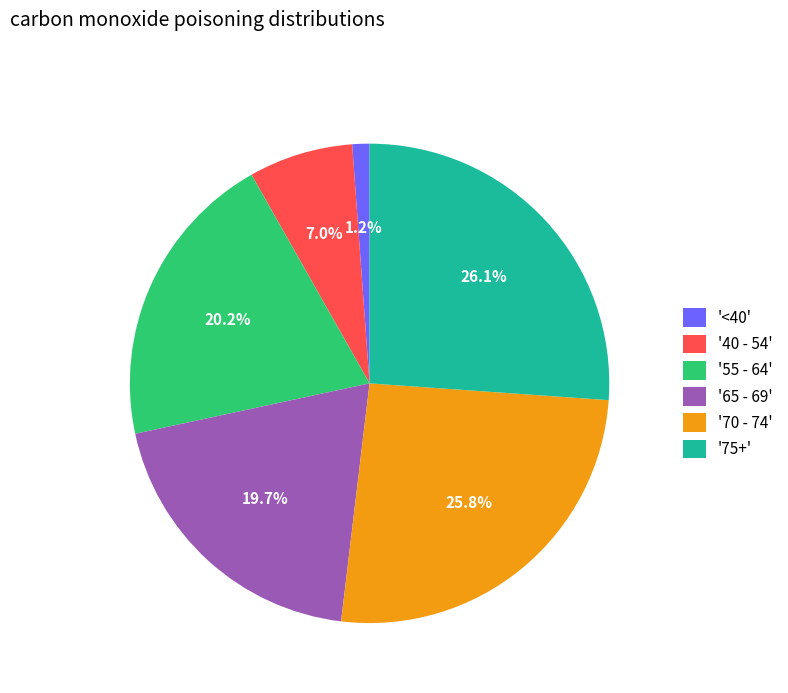

What is the smallest slice in the pie chart?

'<40'